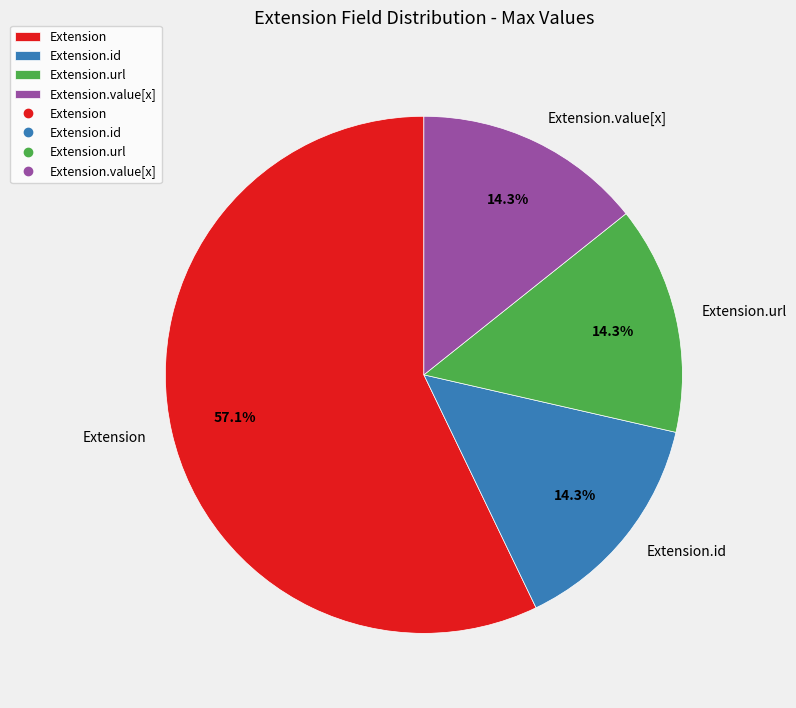

What is the ratio of the value at Extension.url to the value at Extension?

0.3